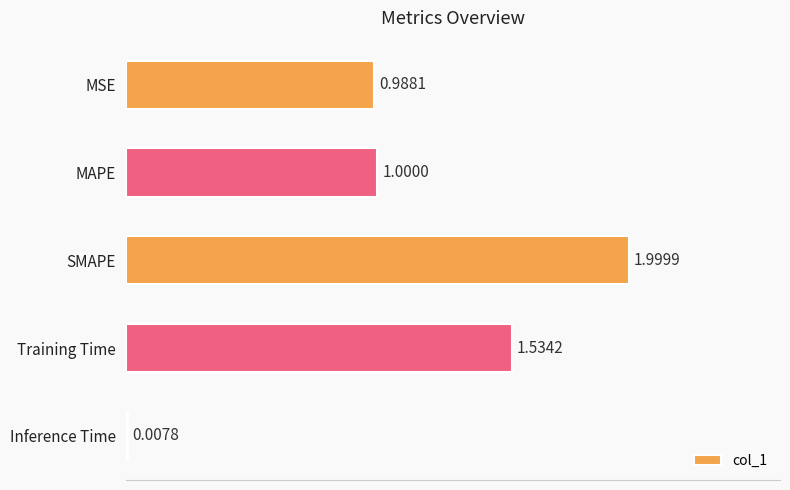

What is the sum of the values at SMAPE and MAPE?

3.0